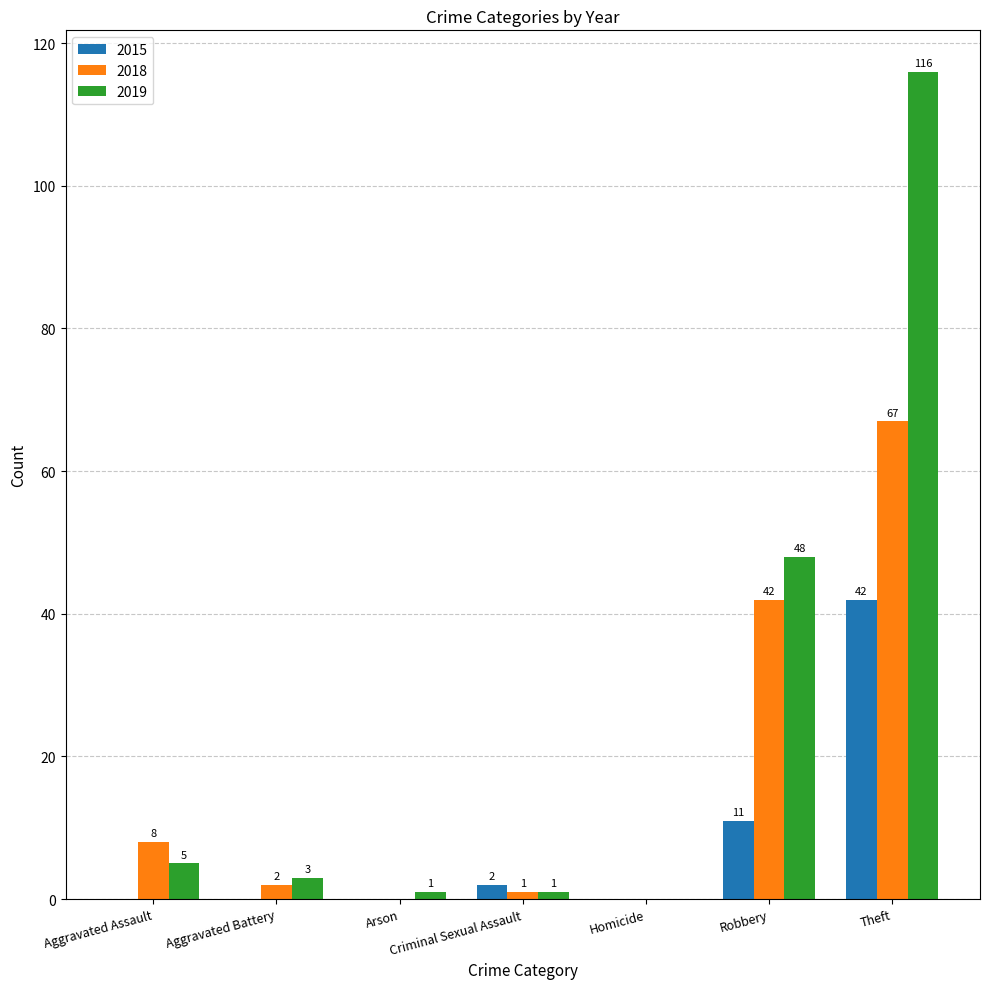

What is the maximum value for 2019?

116